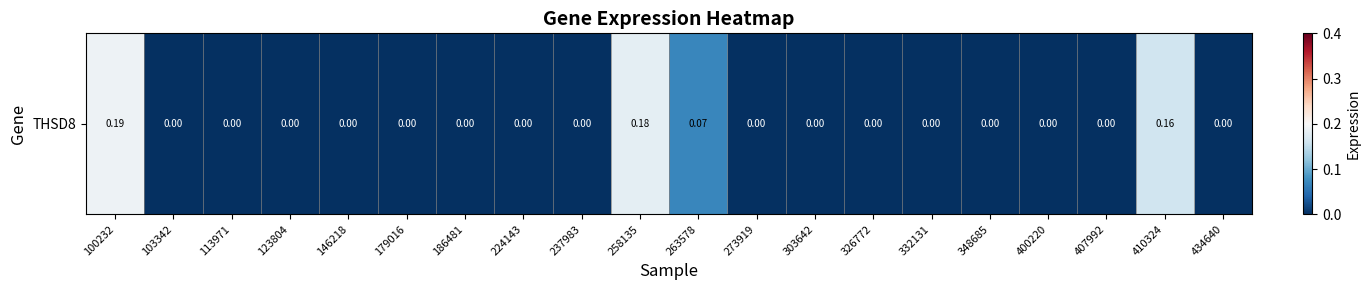

Rank the categories by value from highest to lowest.

100232, 258135, 410324, 263578, 103342, 113971, 123804, 146218, 179016, 186481, 224143, 237983, 273919, 303642, 326772, 332131, 348685, 400220, 407992, 434640